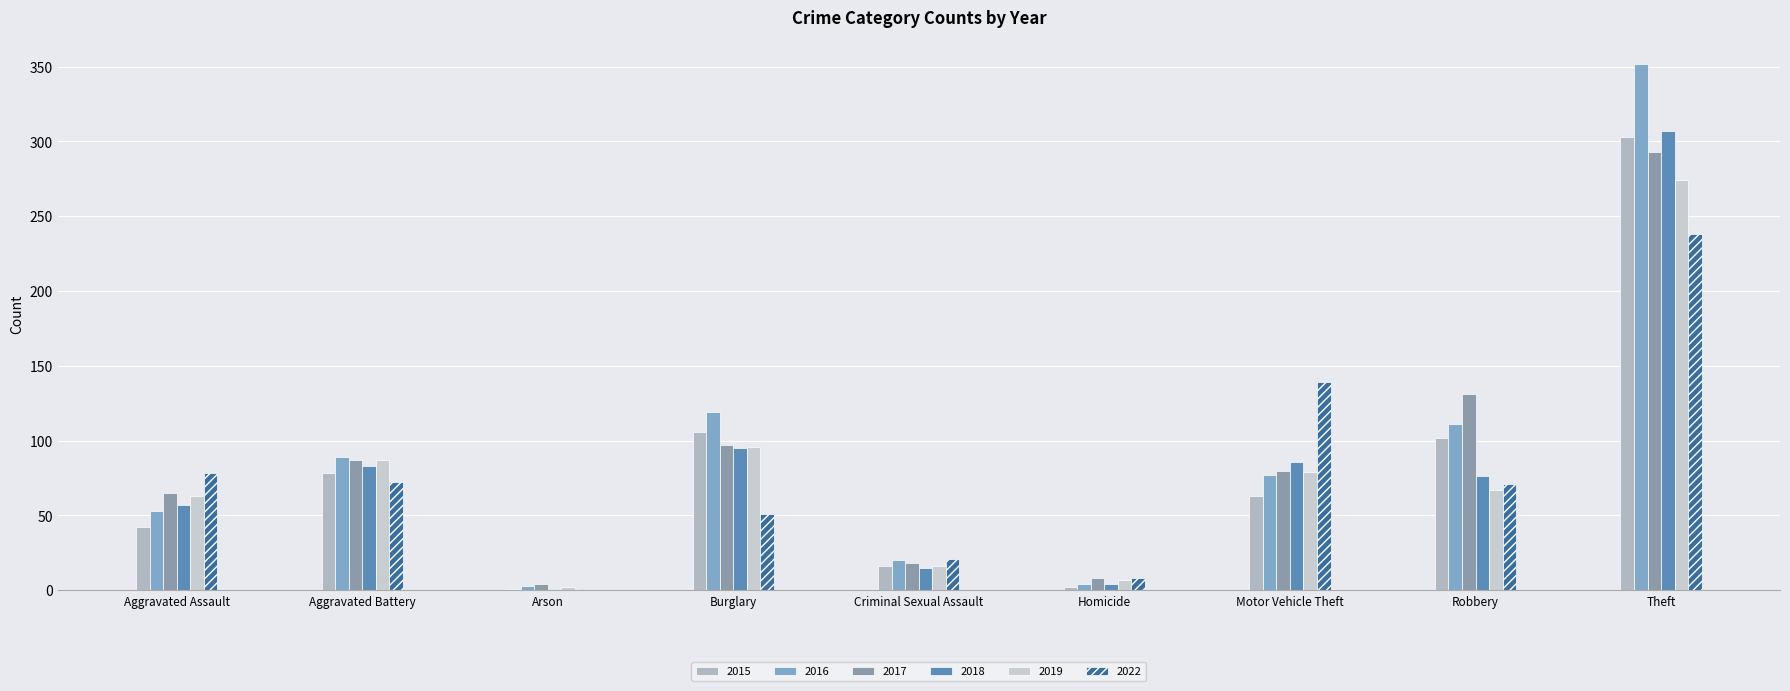

How many distinct data groups are displayed?

6